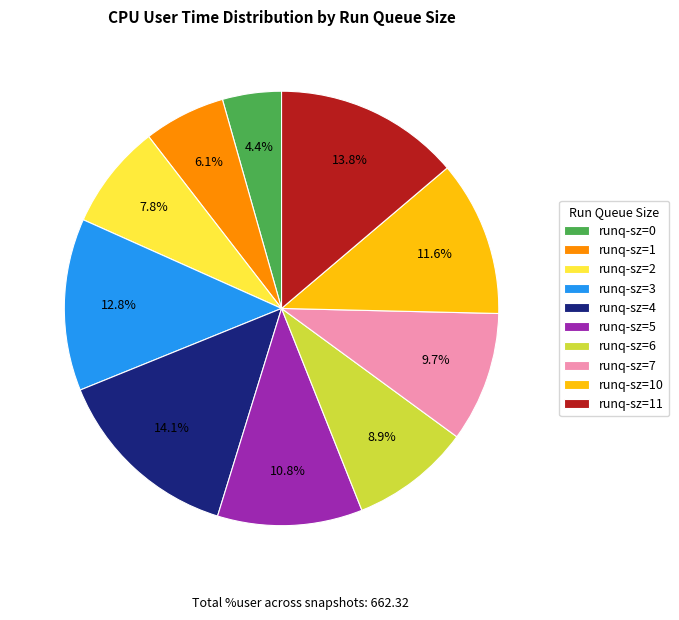

Which category has the smallest portion of the pie?

runq-sz=0